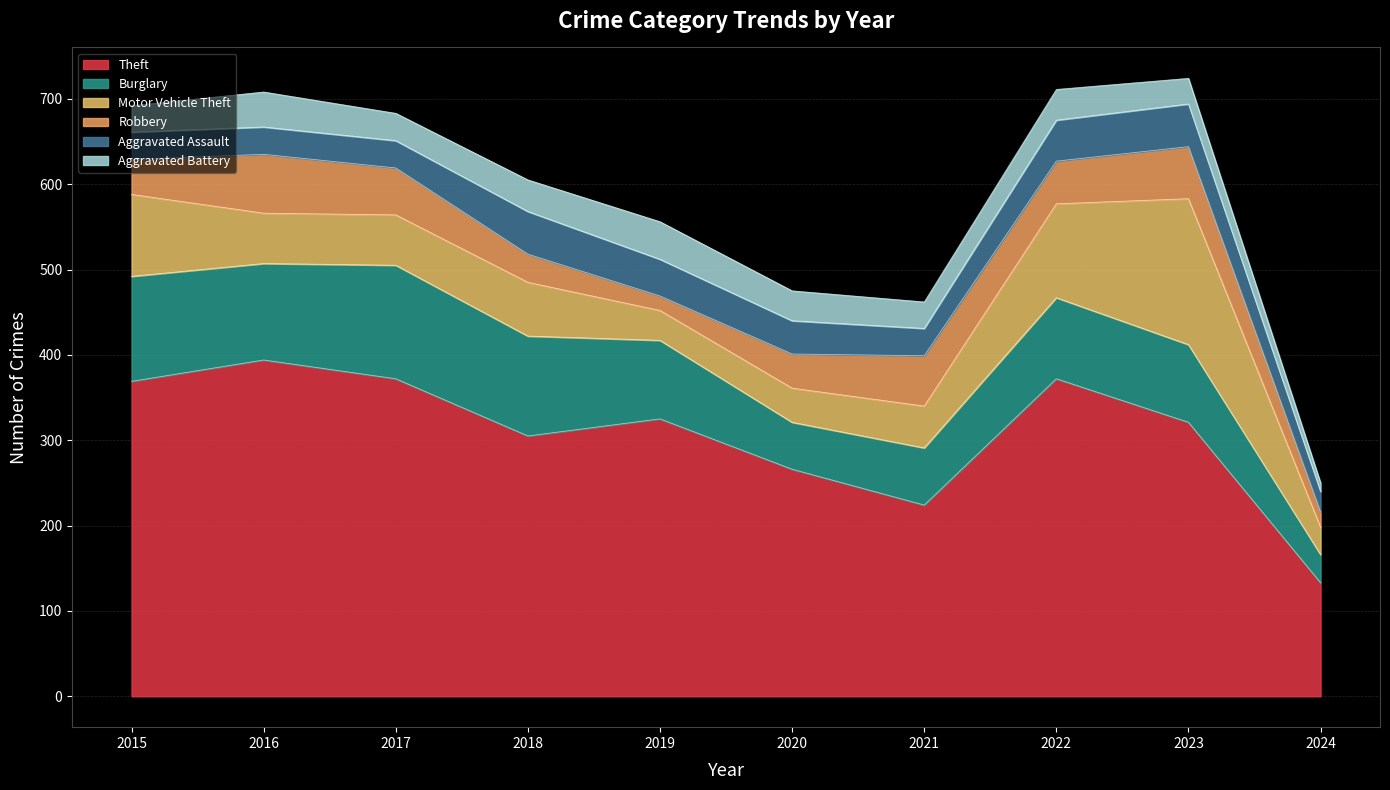

What is the difference between the Aggravated Battery values at 2019 and 2016?

3